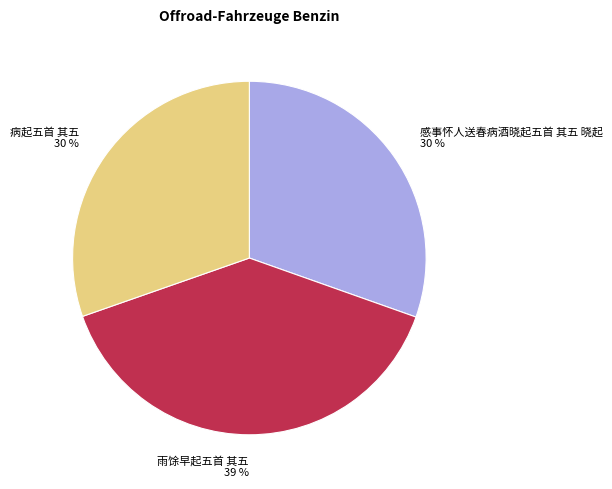

To the nearest percent, what is the difference between the largest and smallest slice percentages?

9%